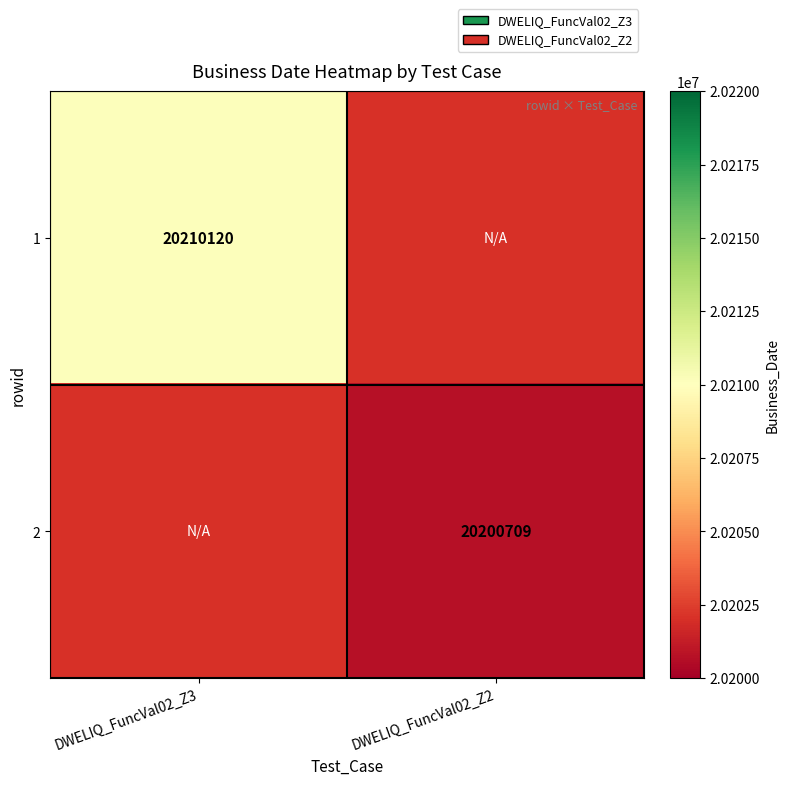

The 2 series shows 33078630.7 at DWELIQ_FuncVal02_Z2. True or false?

False